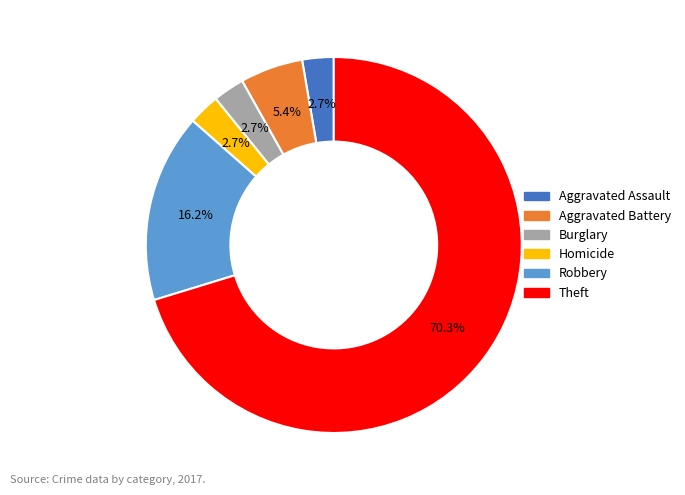

Which slice represents more than half of the pie?

Theft